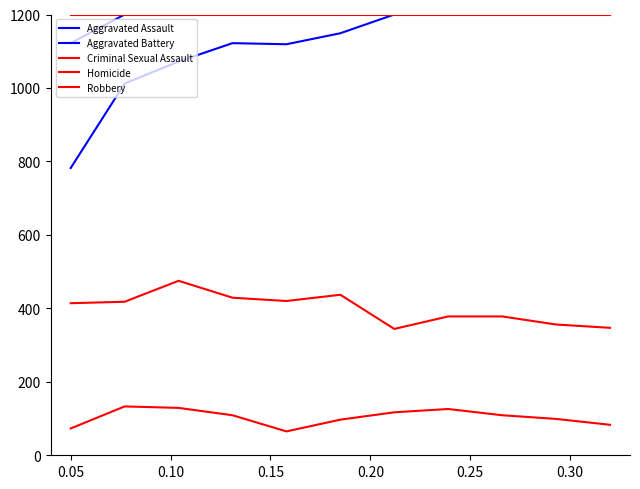

True or false: Aggravated Battery and Criminal Sexual Assault cross at least once.

False